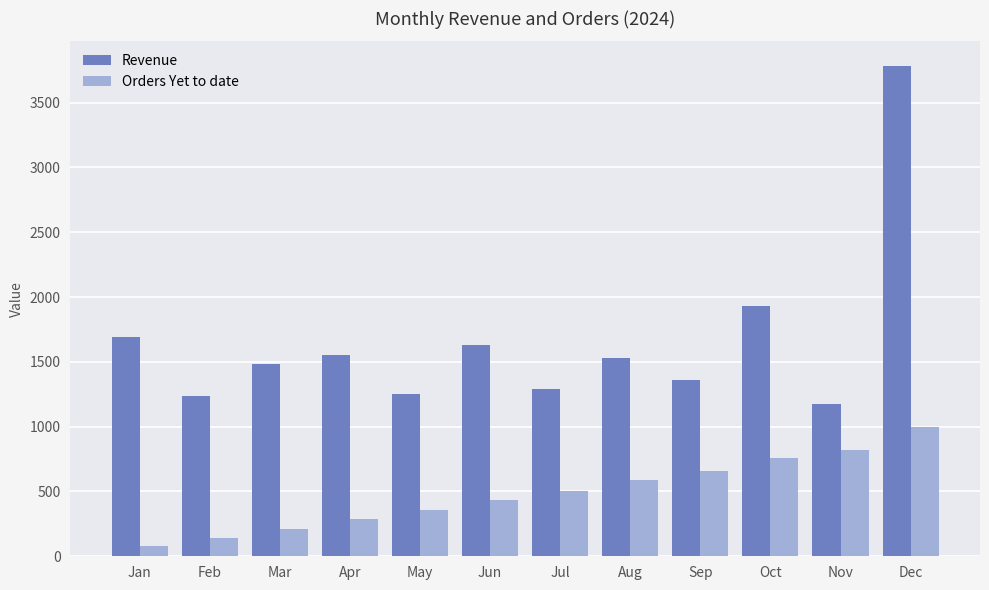

Rank the series at Dec from highest to lowest value.

Revenue, Orders Yet to date